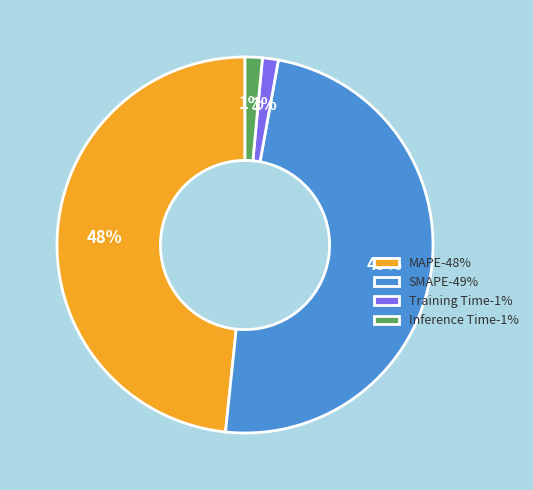

To the nearest percent, what is the difference between the MAPE-48% and Inference Time-1% slice percentages?

47%